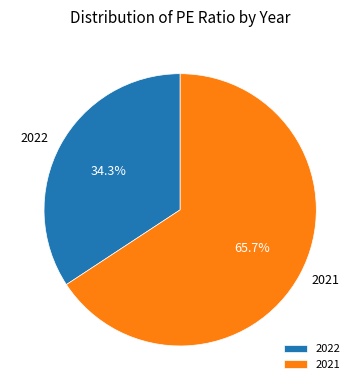

To the nearest percent, what is the difference between the 2021 and 2022 slice percentages?

31%